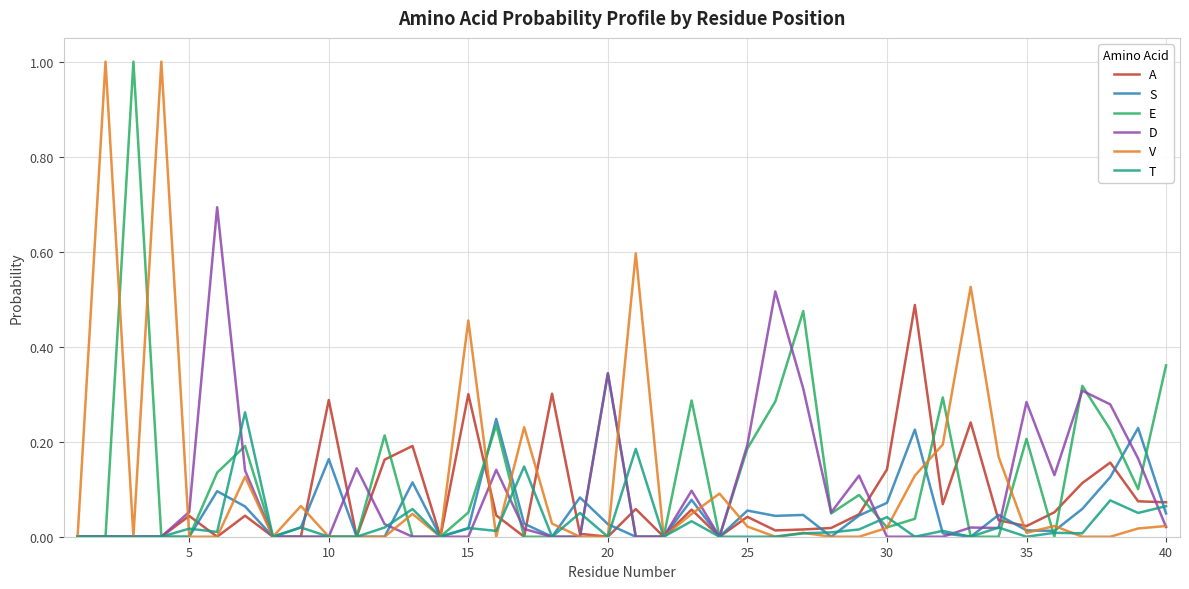

What is the maximum value shown in the chart?

1.0